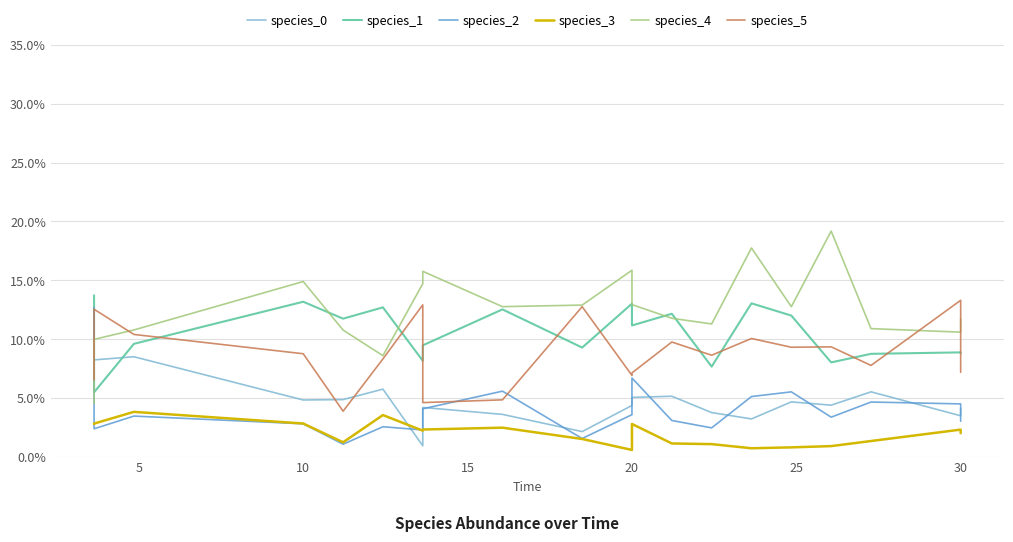

What is the sum of all species_4 values?

2.5